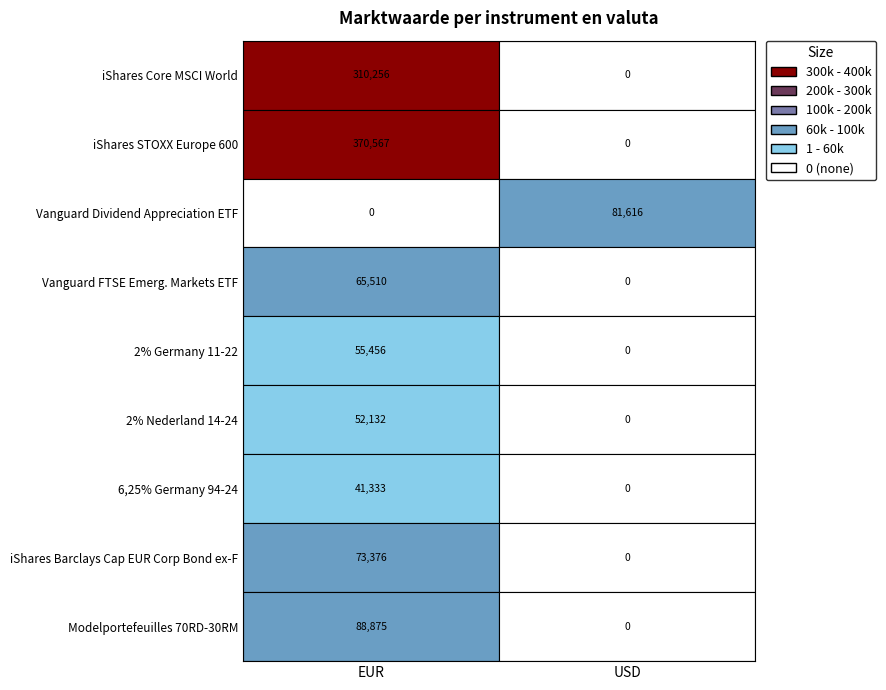

What is the greatest value displayed?

370567